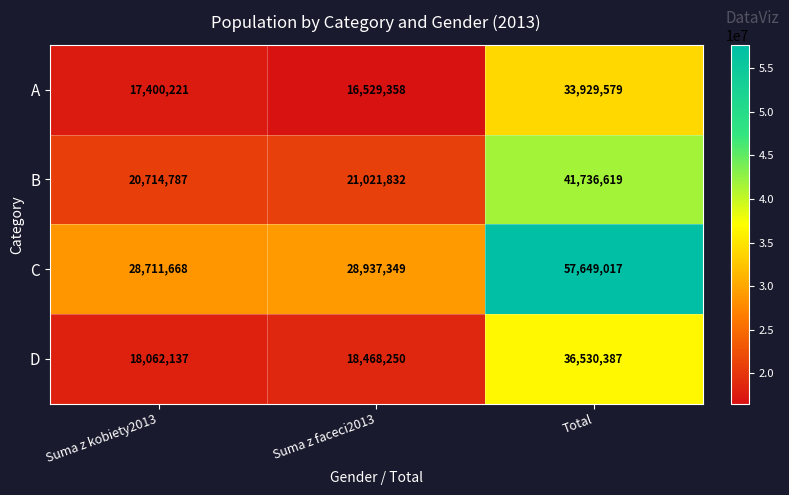

Where is A nearest to the value 25229468?

Suma z kobiety2013